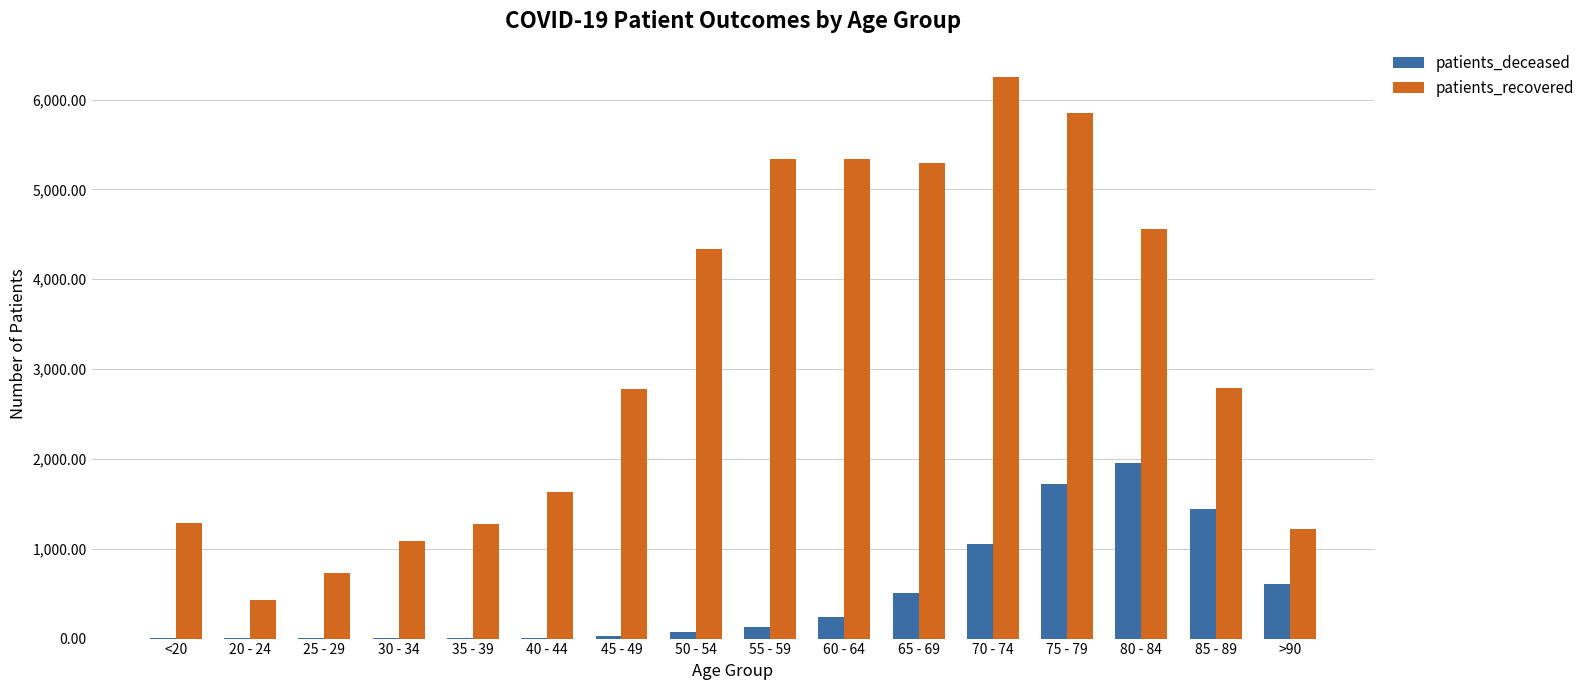

The value of patients_deceased at 75 - 79 is 1724. True or false?

True